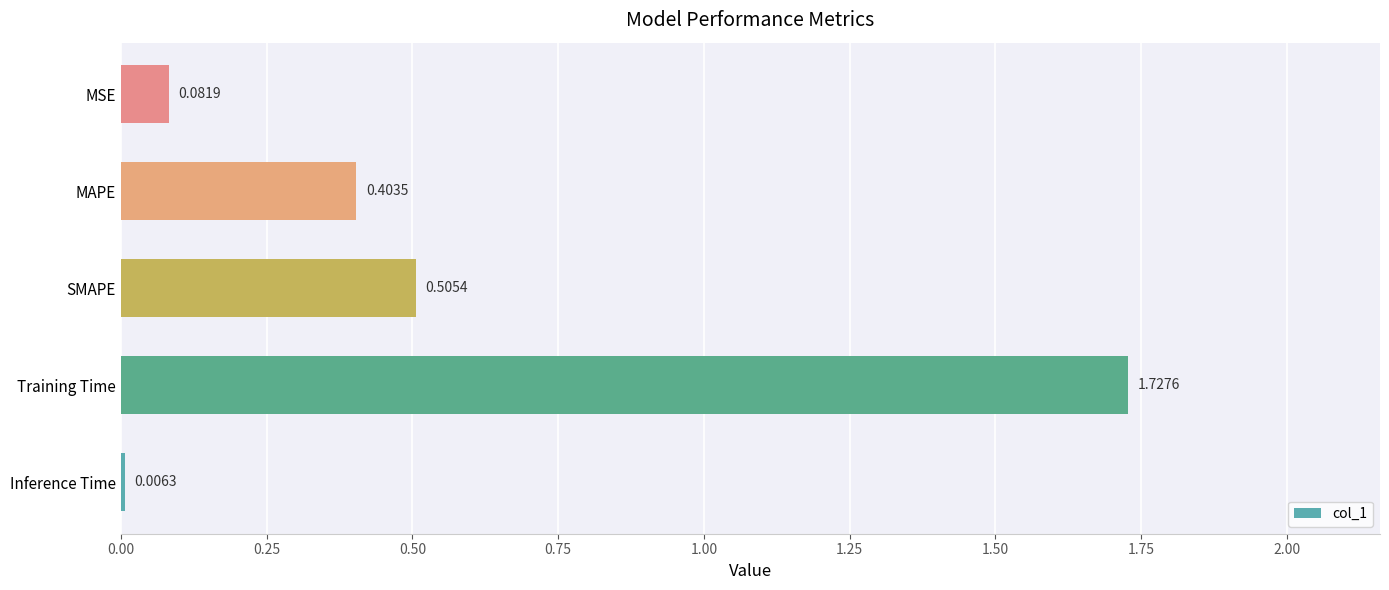

Which category has the highest value across all series?

Training Time